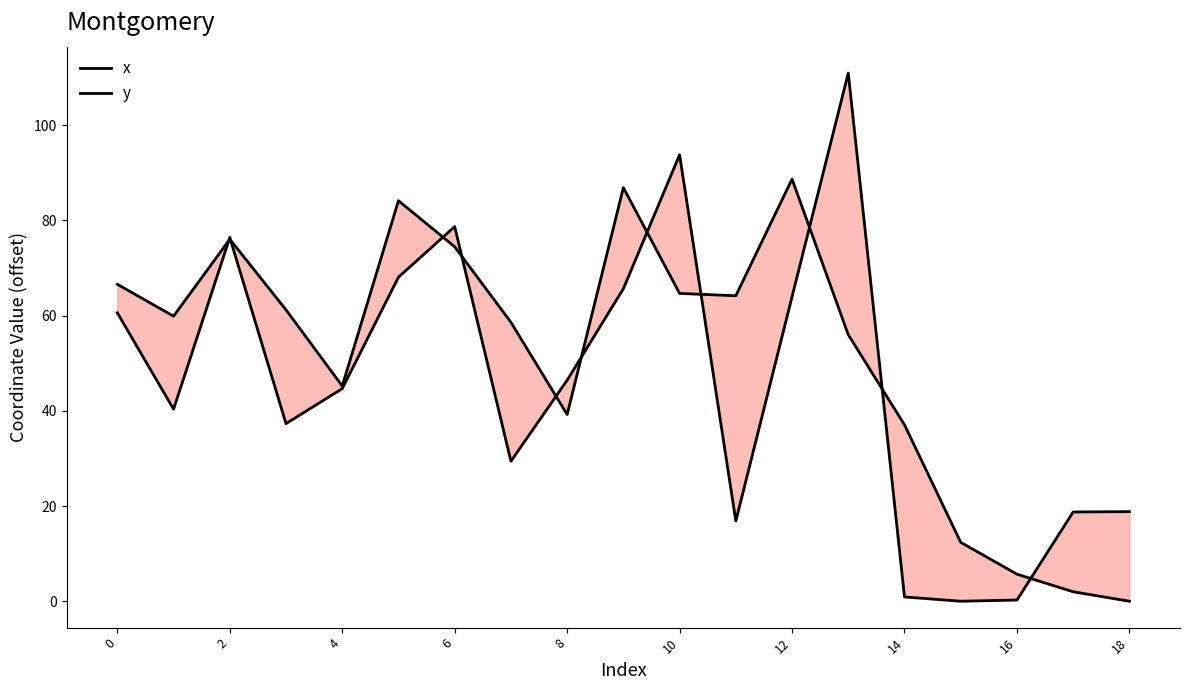

True or false: y has more than 2 interior local peaks.

True